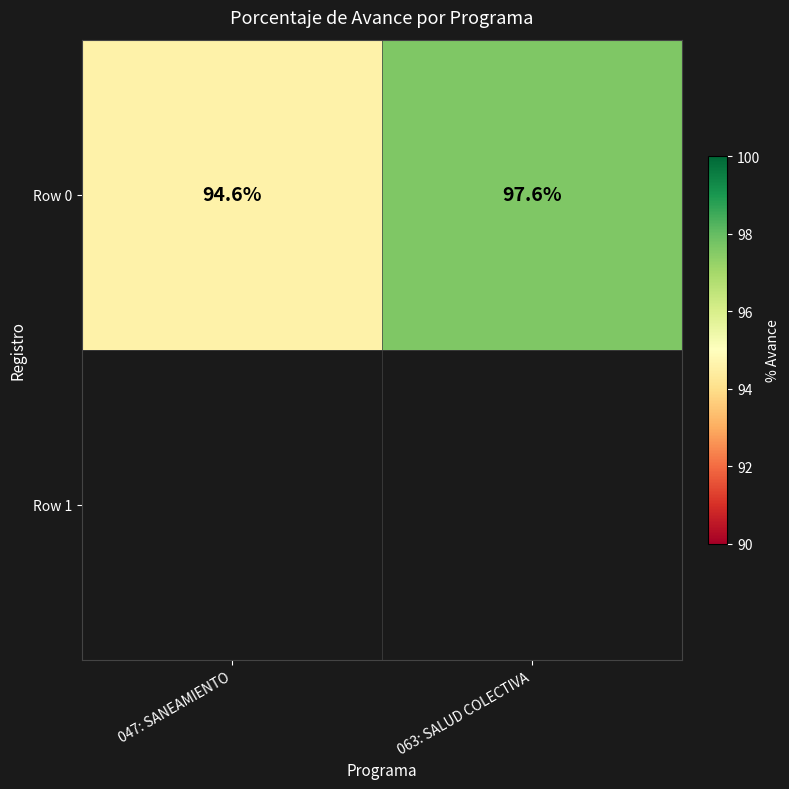

Rank the categories by value from highest to lowest.

063: SALUD COLECTIVA, 047: SANEAMIENTO